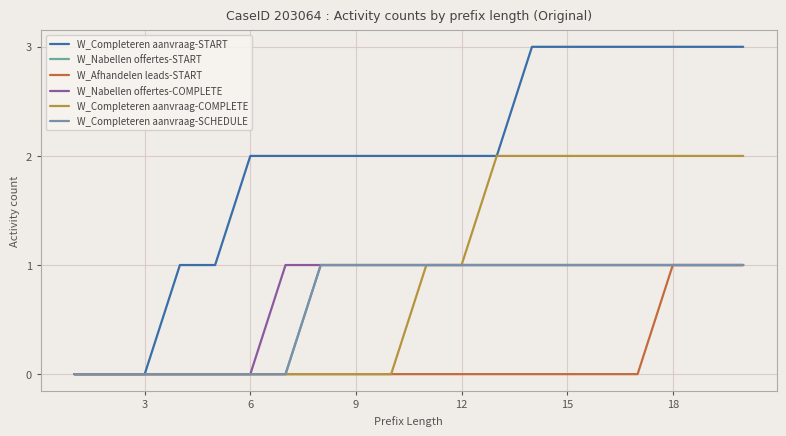

How many lines are shown in the chart?

6